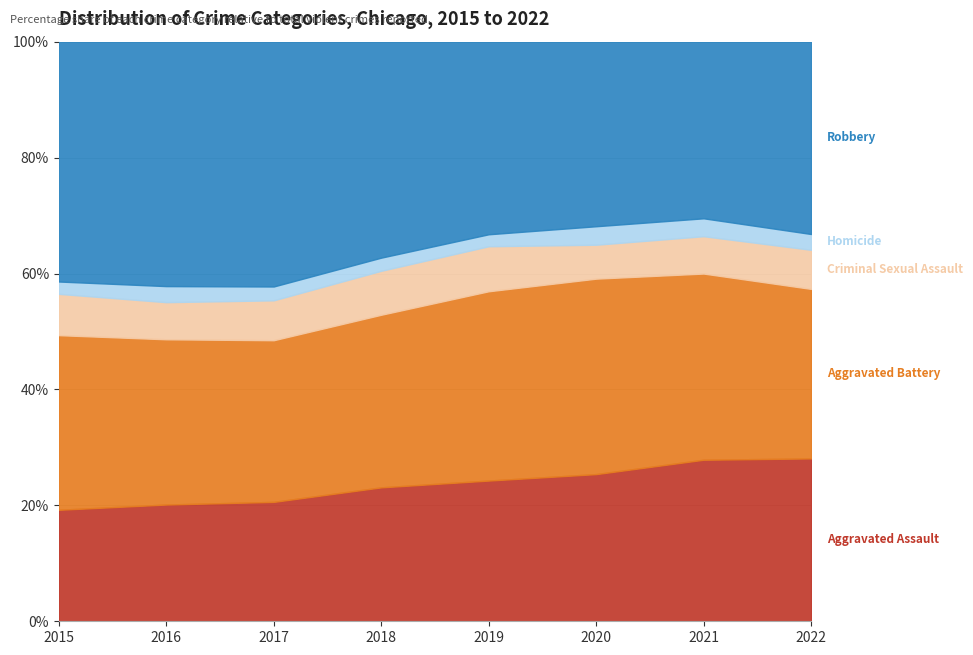

What is the total value across all series at 2020?

100.0